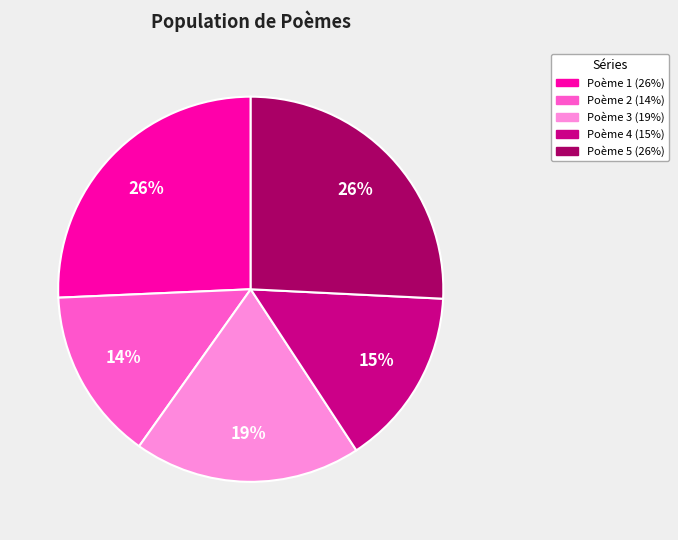

Is there any slice that represents more than half of the pie?

No